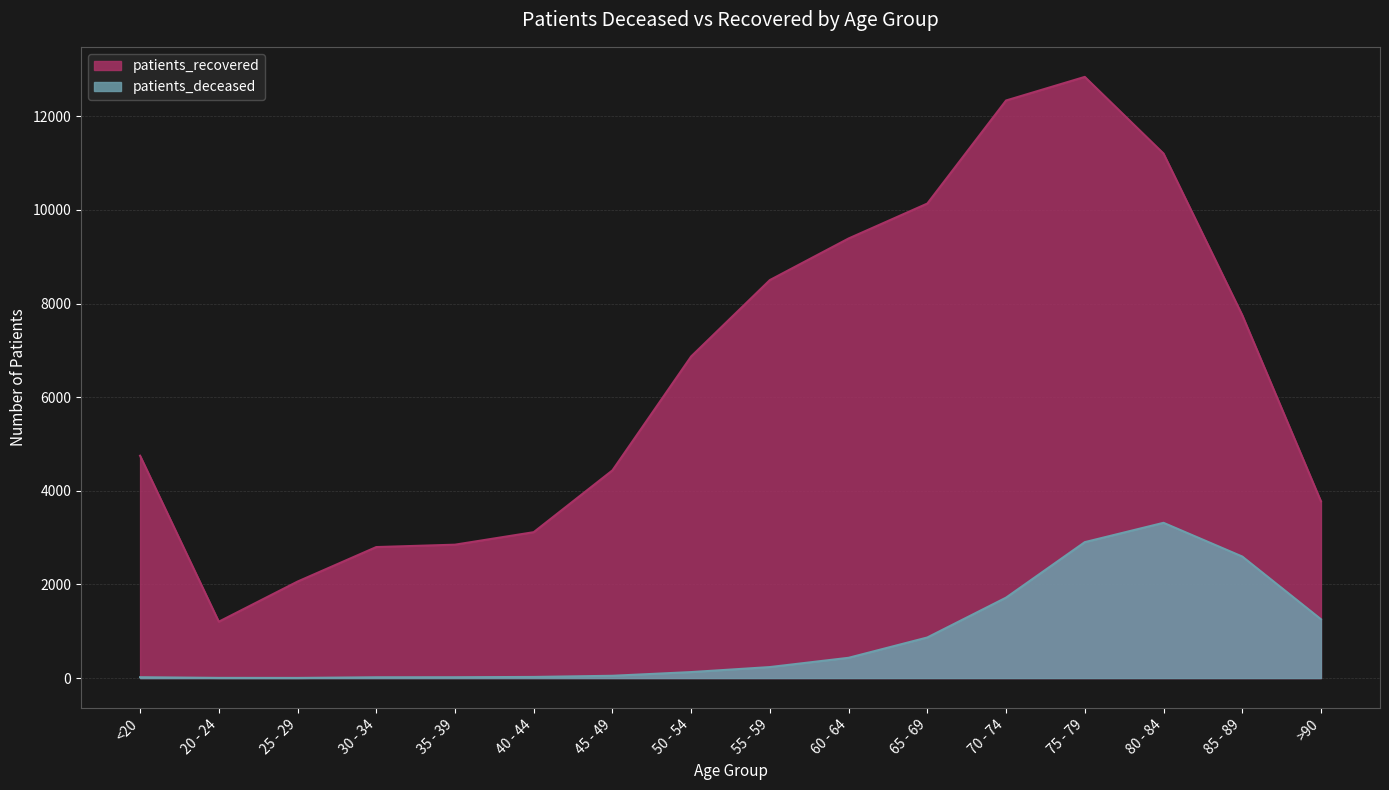

The value of patients_deceased at 85 - 89 is 2596. True or false?

True